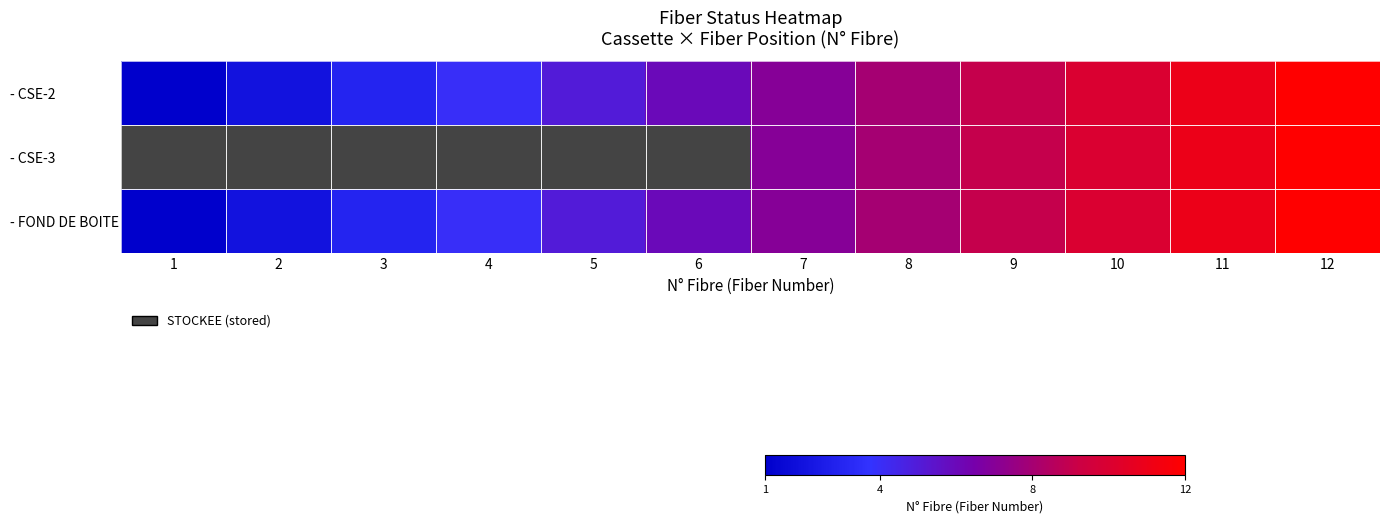

Is the value of - FOND DE BOITE at 10 greater than the value of - CSE-3 at 2?

No